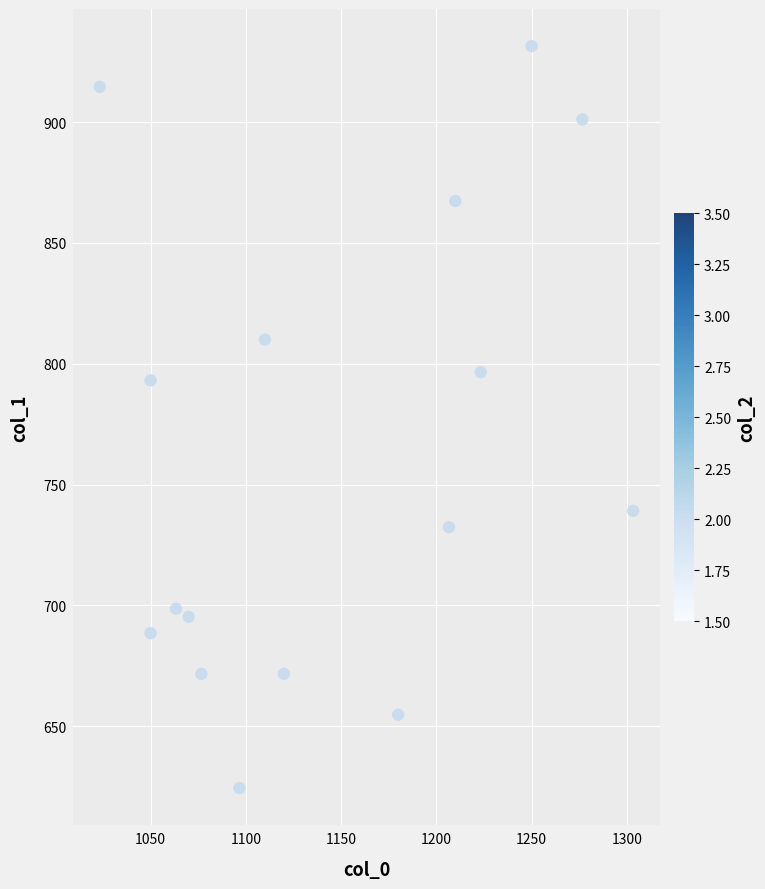

What is the range of Y values (max minus min)?

307.1